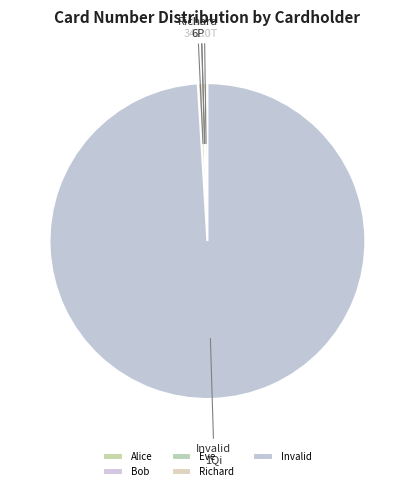

True or false: Richard accounts for 0% of the total.

True